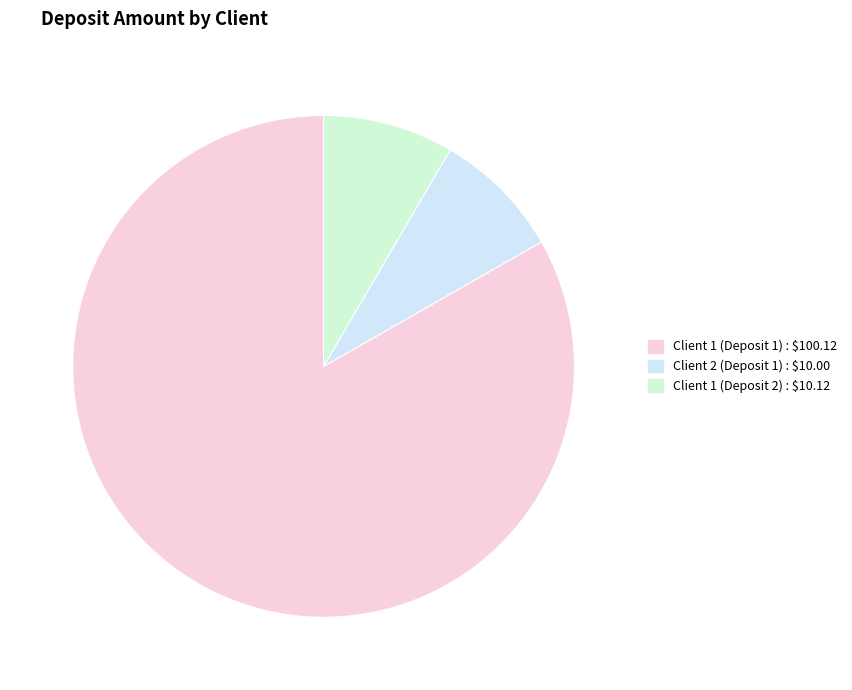

To the nearest percent, what portion does Client 1 (Deposit 1) represent?

83%